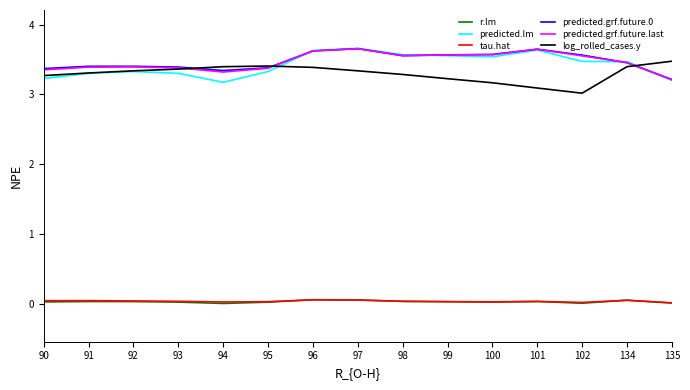

At which label does predicted.grf.future.last reach its minimum?

135